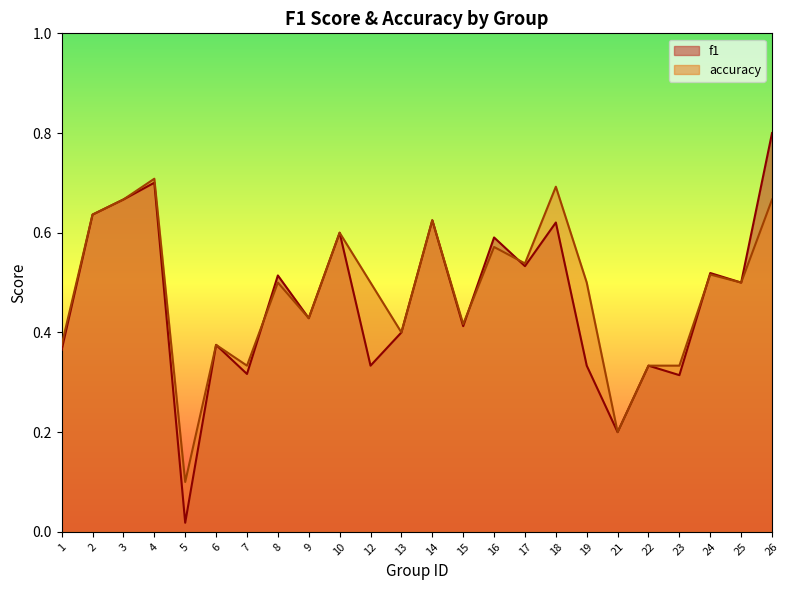

Rank the series by their average value, from highest to lowest.

accuracy, f1